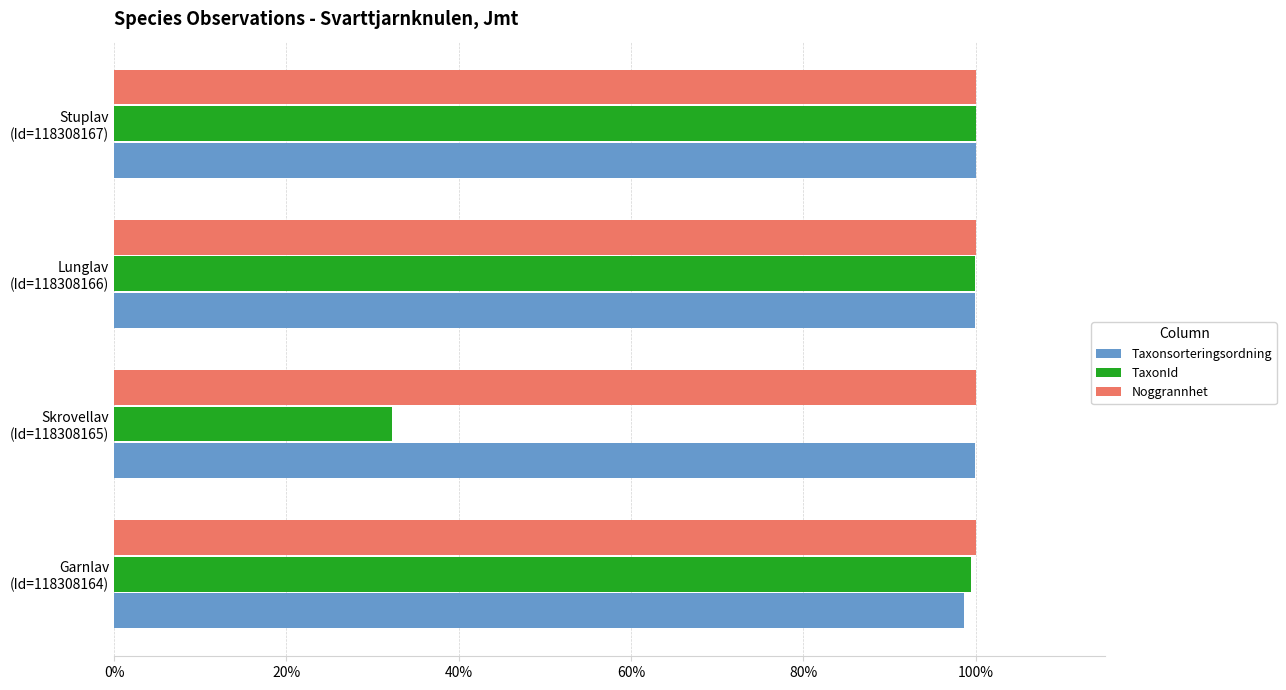

What are all the series names shown in the legend?

Taxonsorteringsordning, TaxonId, Noggrannhet